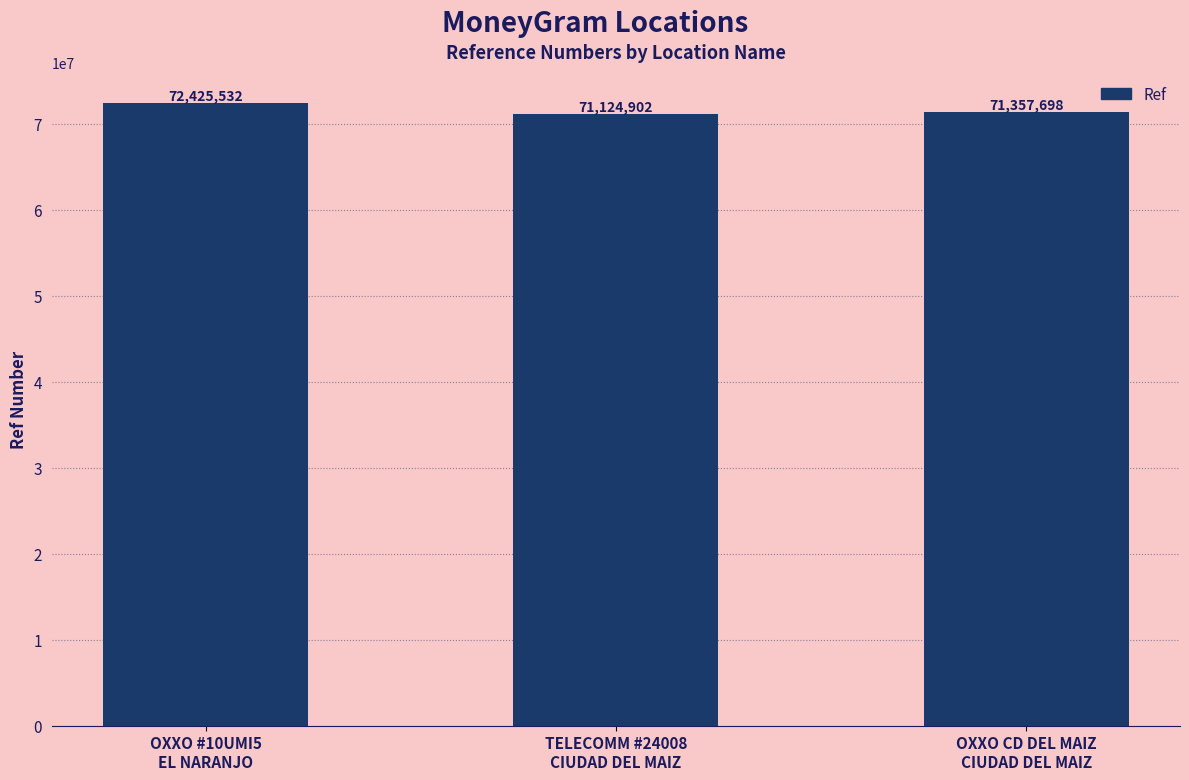

What is the value of the 2nd bar from the left?

71124902